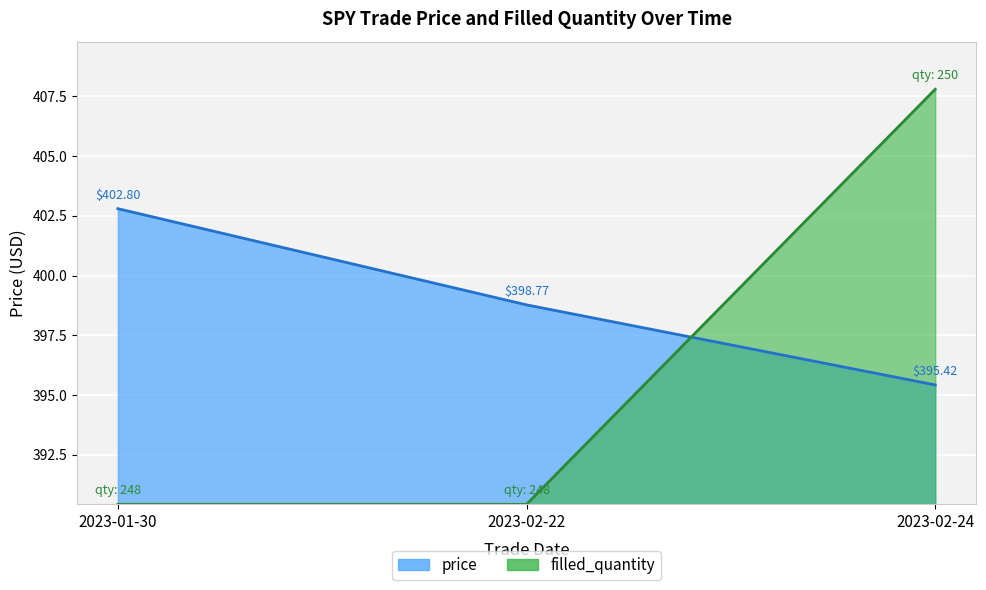

Between 2023-01-30 and 2023-02-22, which is larger?

2023-01-30